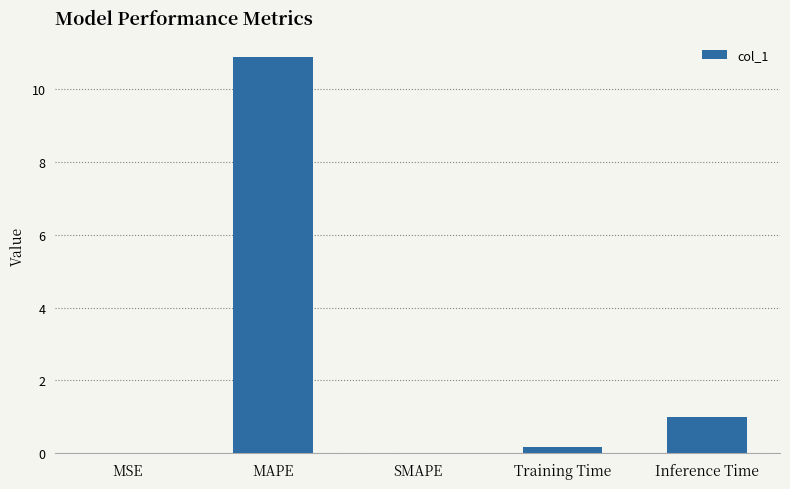

The value at SMAPE is 0.0. True or false?

True